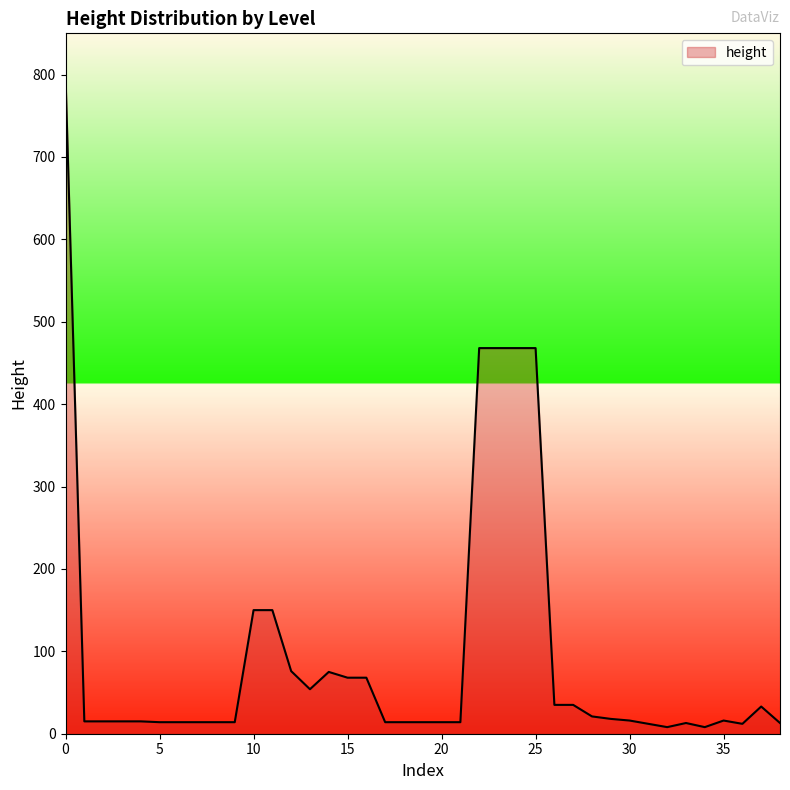

What is the greatest value displayed?

797